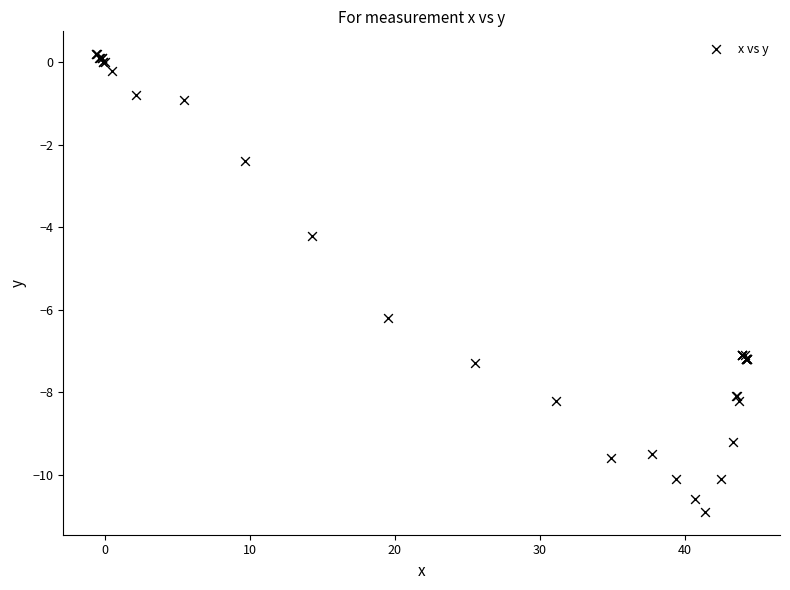

What Y value in the scatter plot is closest to -5?

-4.2